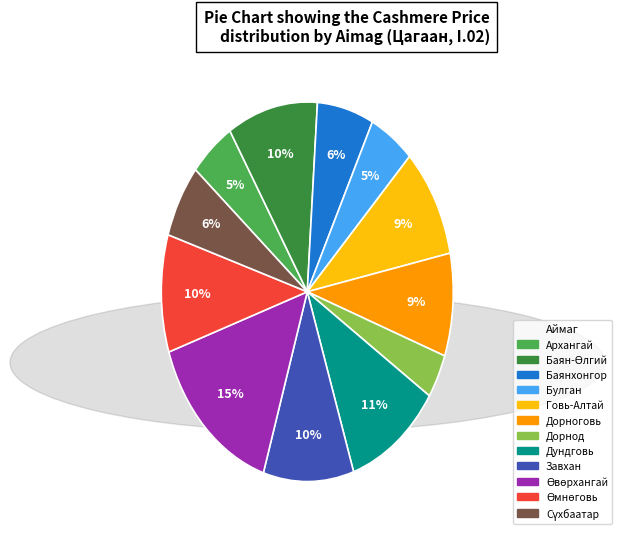

The Говь-Алтай slice represents 9% of the pie. True or false?

True